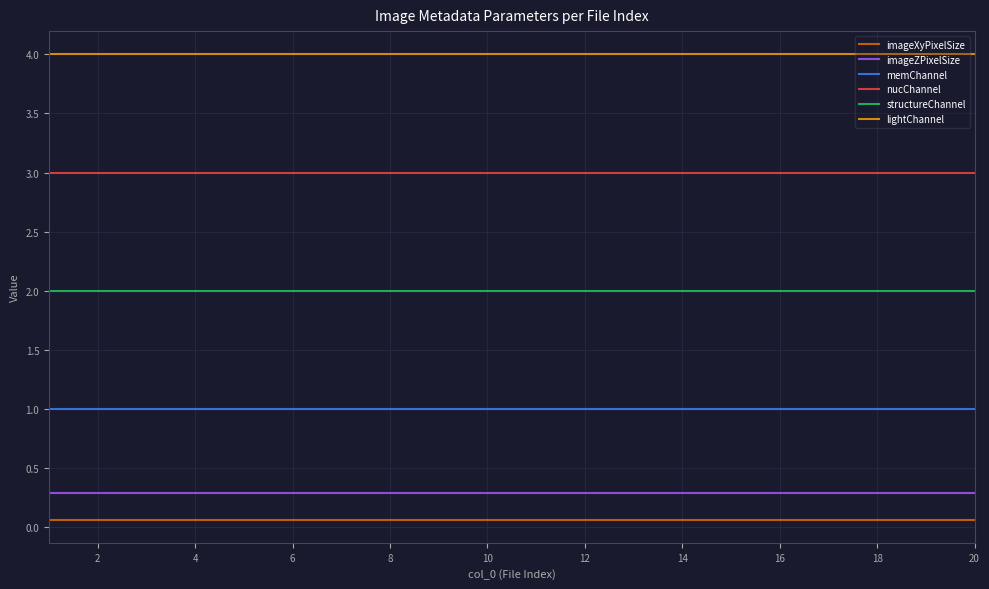

Reading left to right, list all the values displayed in this chart.

imageXyPixelSize: 0.1	0.1	0.1	0.1	0.1	0.1	0.1	0.1	0.1	0.1	0.1	0.1	0.1	0.1	0.1	0.1	0.1	0.1	0.1	0.1
imageZPixelSize: 0.3	0.3	0.3	0.3	0.3	0.3	0.3	0.3	0.3	0.3	0.3	0.3	0.3	0.3	0.3	0.3	0.3	0.3	0.3	0.3
memChannel: 1.0	1.0	1.0	1.0	1.0	1.0	1.0	1.0	1.0	1.0	1.0	1.0	1.0	1.0	1.0	1.0	1.0	1.0	1.0	1.0
nucChannel: 3.0	3.0	3.0	3.0	3.0	3.0	3.0	3.0	3.0	3.0	3.0	3.0	3.0	3.0	3.0	3.0	3.0	3.0	3.0	3.0
structureChannel: 2.0	2.0	2.0	2.0	2.0	2.0	2.0	2.0	2.0	2.0	2.0	2.0	2.0	2.0	2.0	2.0	2.0	2.0	2.0	2.0
lightChannel: 4.0	4.0	4.0	4.0	4.0	4.0	4.0	4.0	4.0	4.0	4.0	4.0	4.0	4.0	4.0	4.0	4.0	4.0	4.0	4.0